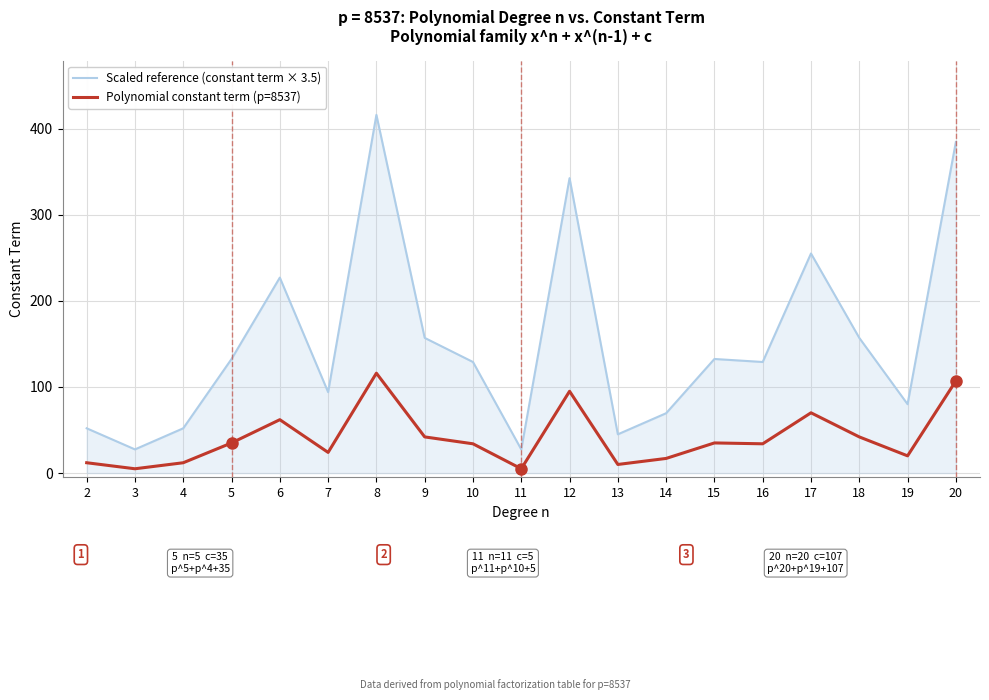

True or false: Polynomial constant term (p=8537) and Scaled reference (constant term × 3.5) cross at least once.

False